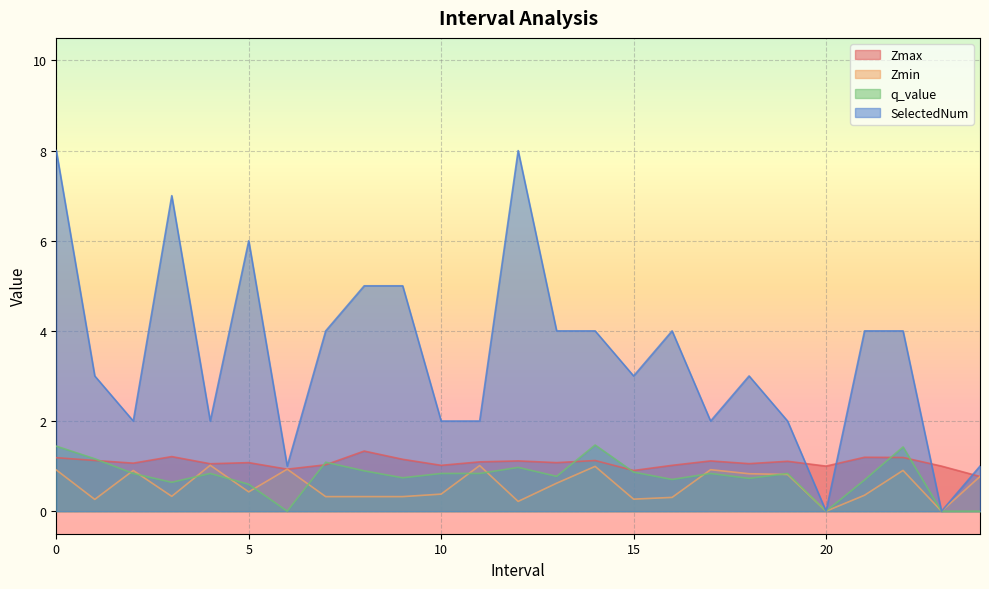

Where is Zmax nearest to the value 1?

20.0